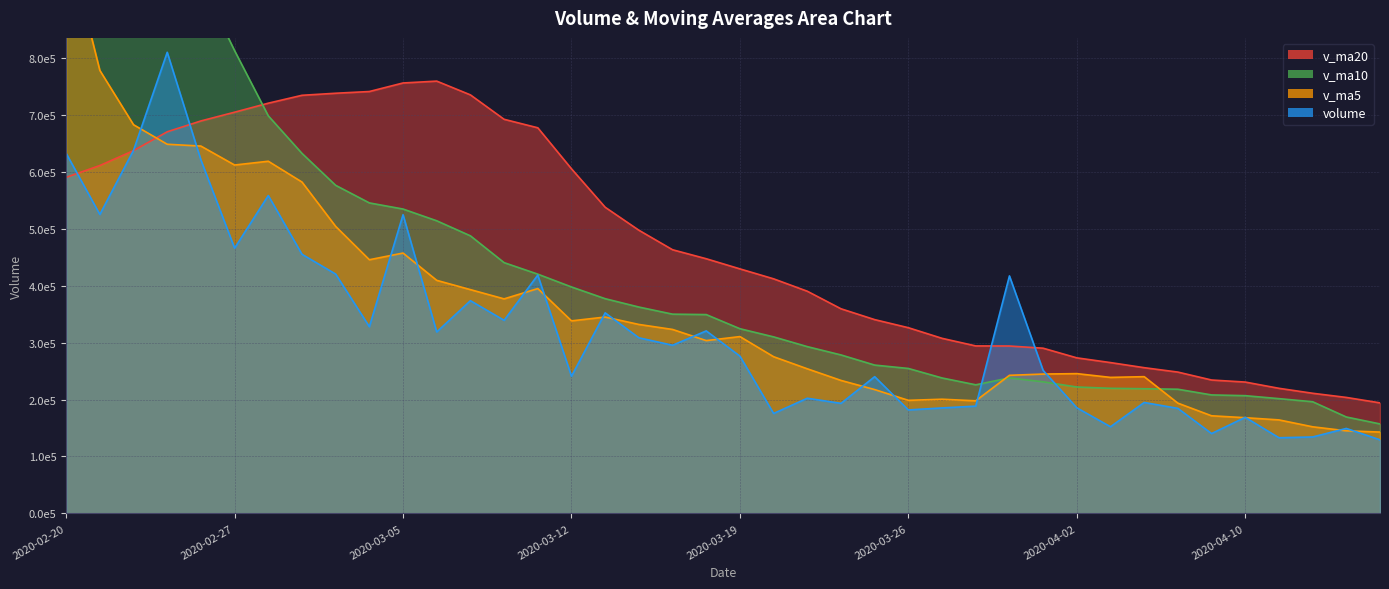

What is the value of the v_ma5 point at the 38th from the left?

152148.1